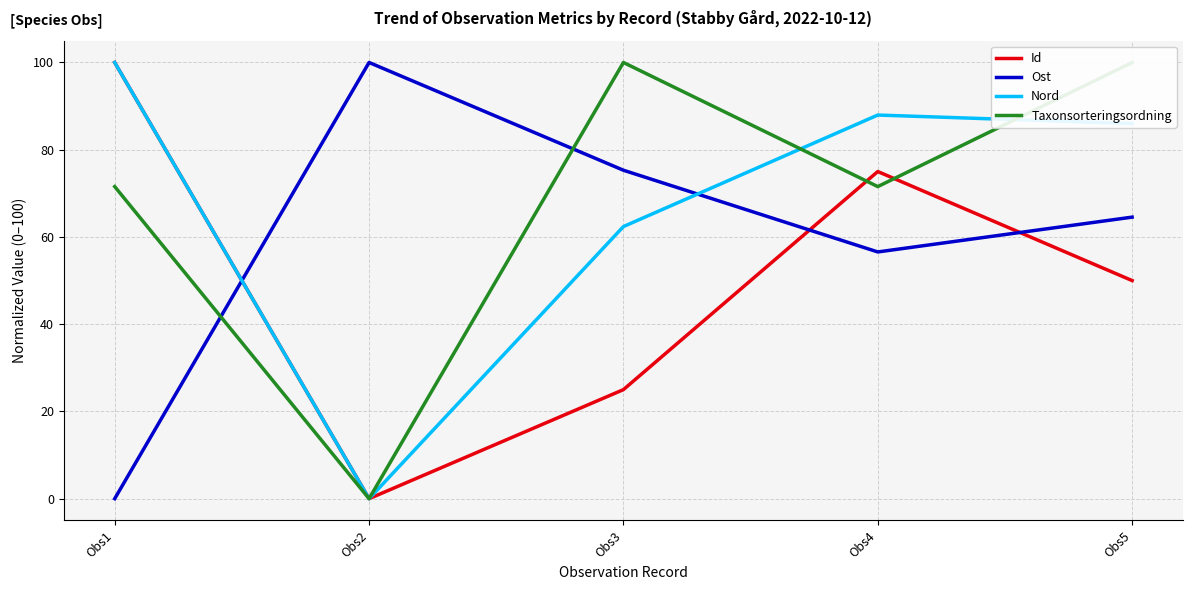

How many lines are shown in the chart?

4